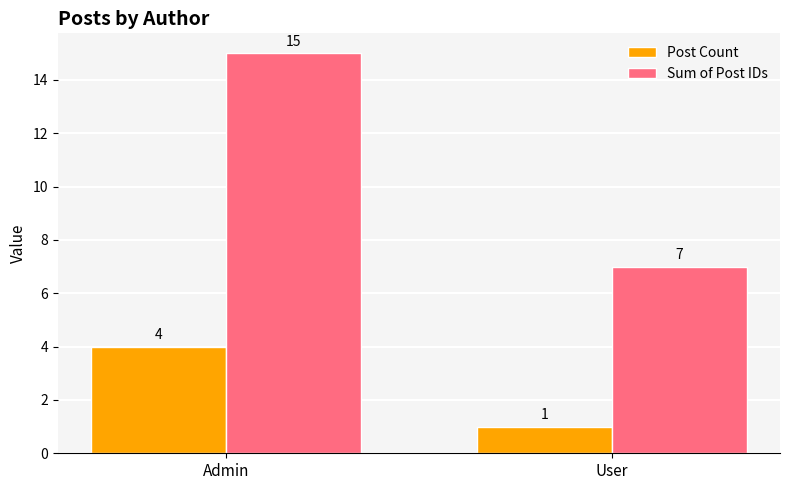

Is the value of Post Count at User greater than the value of Sum of Post IDs at Admin?

No